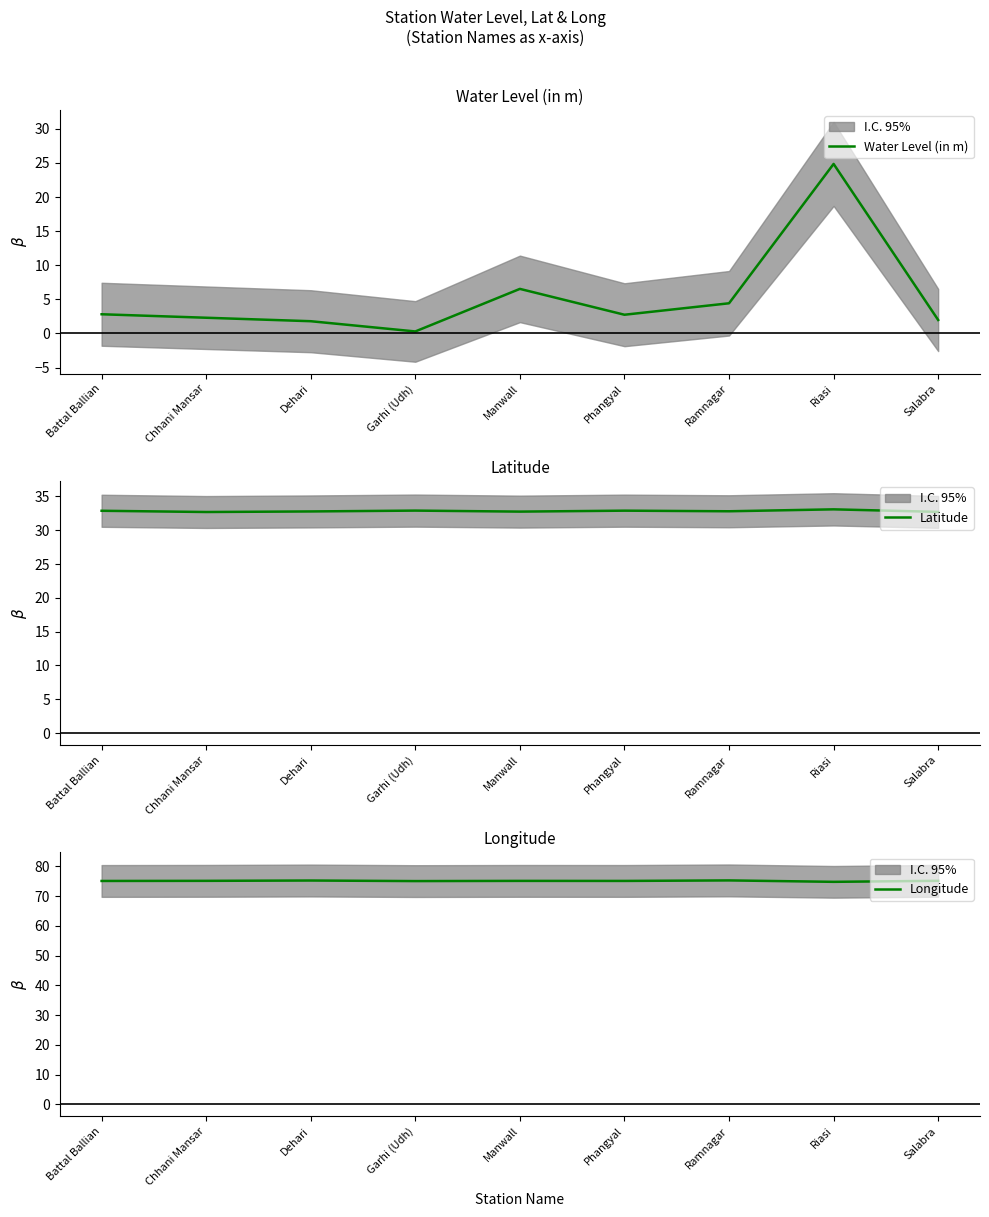

Is it true that Longitude equals 125.3 at Ramnagar?

False